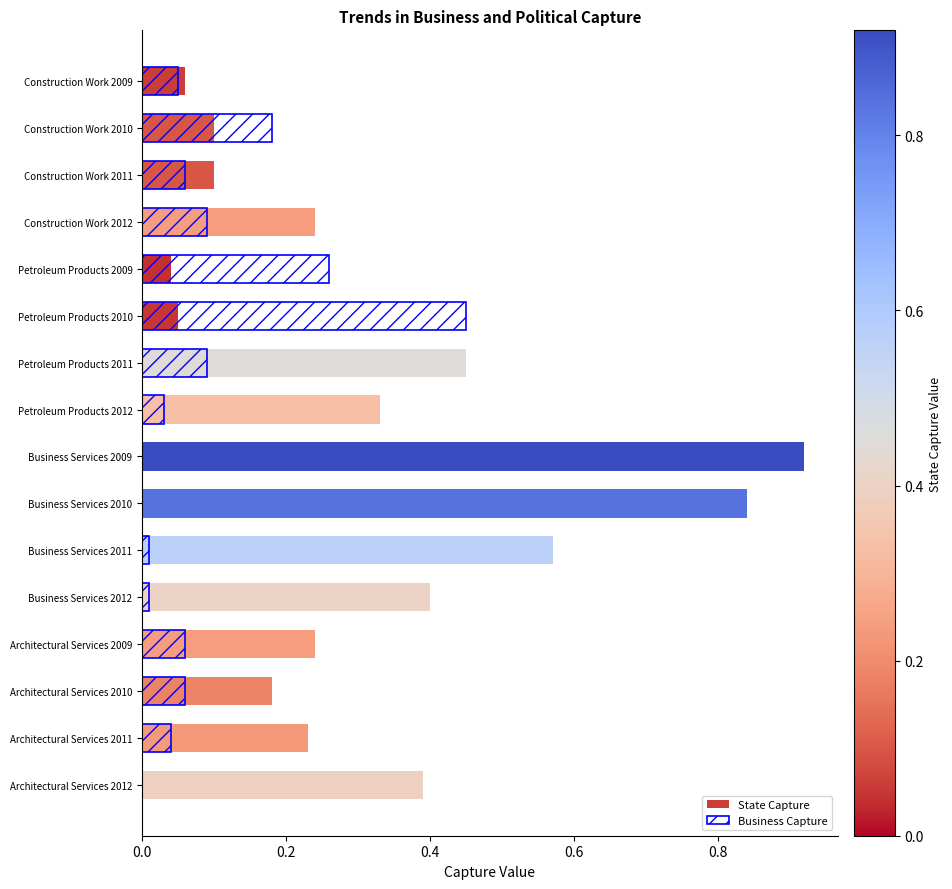

Which series has the largest total across all categories?

State Capture